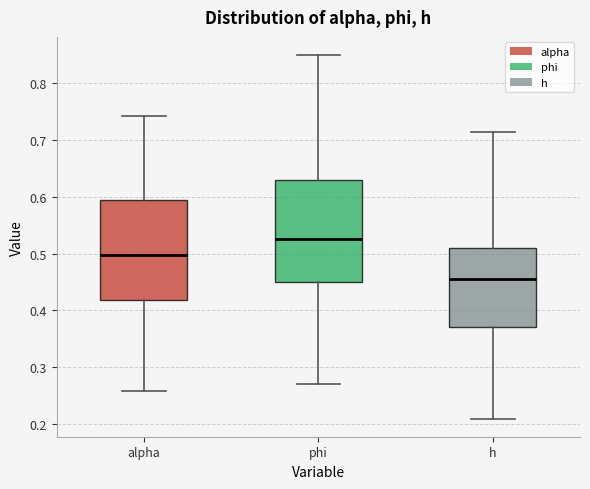

Reading left to right, transcribe this box plot: for each box, give where its median line is, the range the box spans, and where its two whiskers end, as read against the y-axis. The values are not printed on the chart, so give them approximately, as read against the axis.

alpha: median 0.50, box 0.42 to 0.59, whiskers 0.26 to 0.74
phi: median 0.53, box 0.45 to 0.63, whiskers 0.27 to 0.85
h: median 0.46, box 0.37 to 0.51, whiskers 0.21 to 0.71